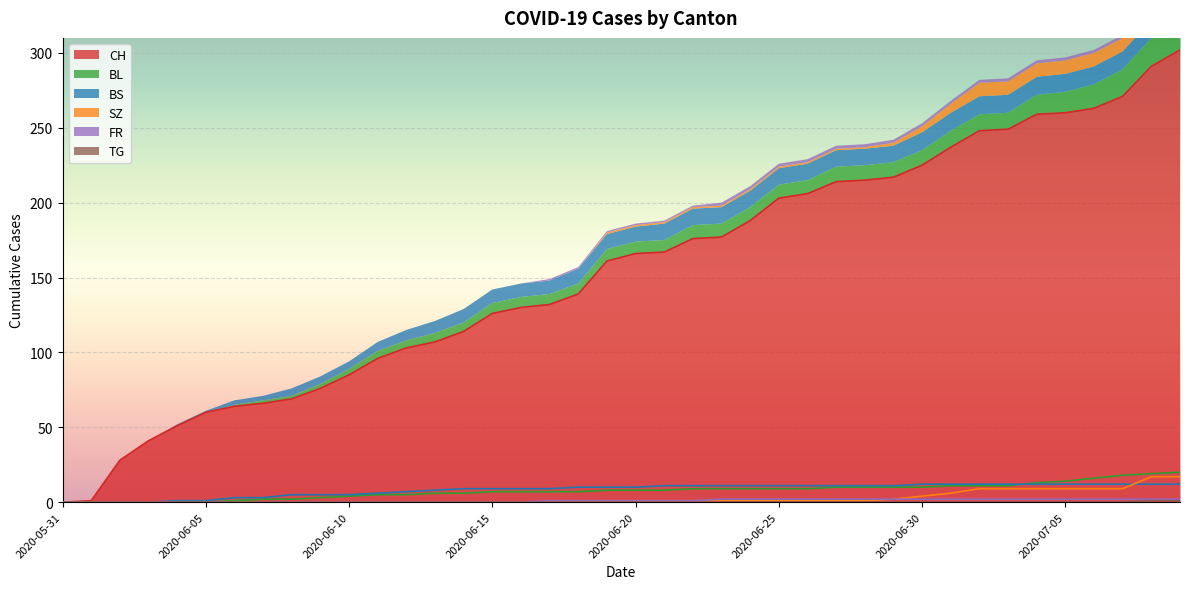

How many data points in BS are less than 10?

18